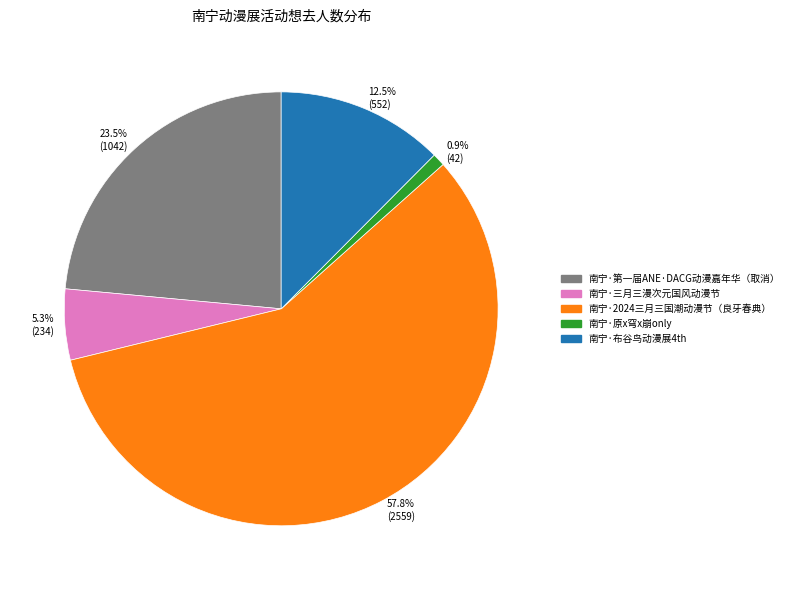

Is it true that 南宁·2024三月三国潮动漫节（良牙春典） is 69% of the pie?

False